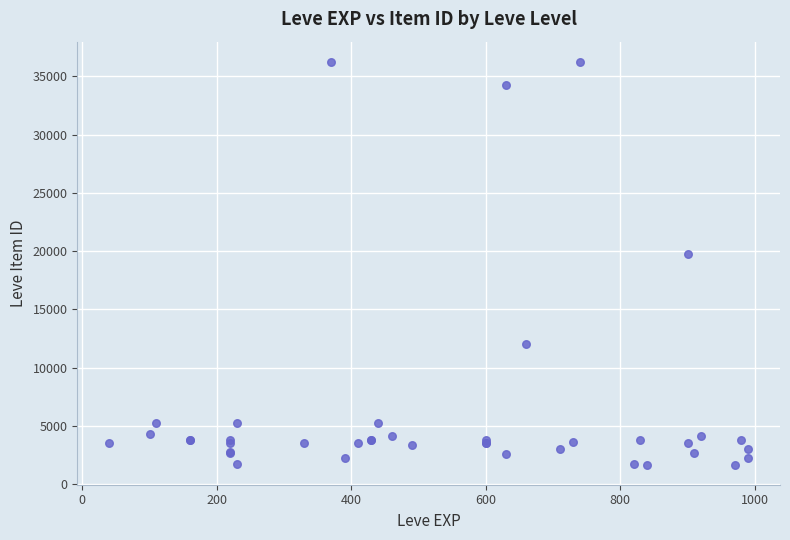

What Y value in the scatter plot is closest to 18967?

19744